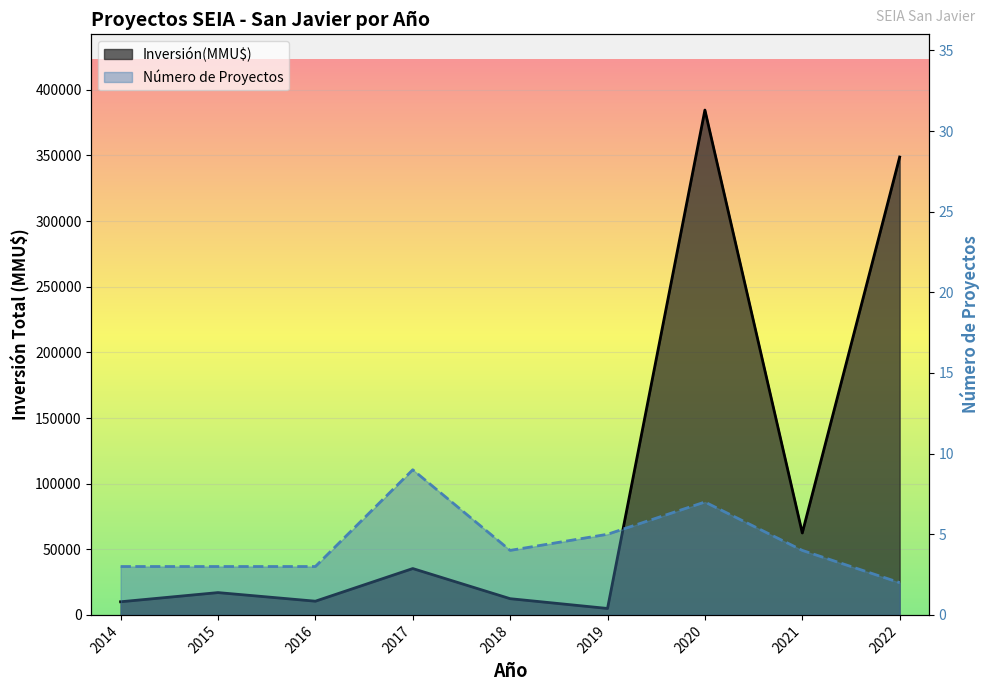

Is it true that N° Proyectos línea equals 6 at 2021?

False